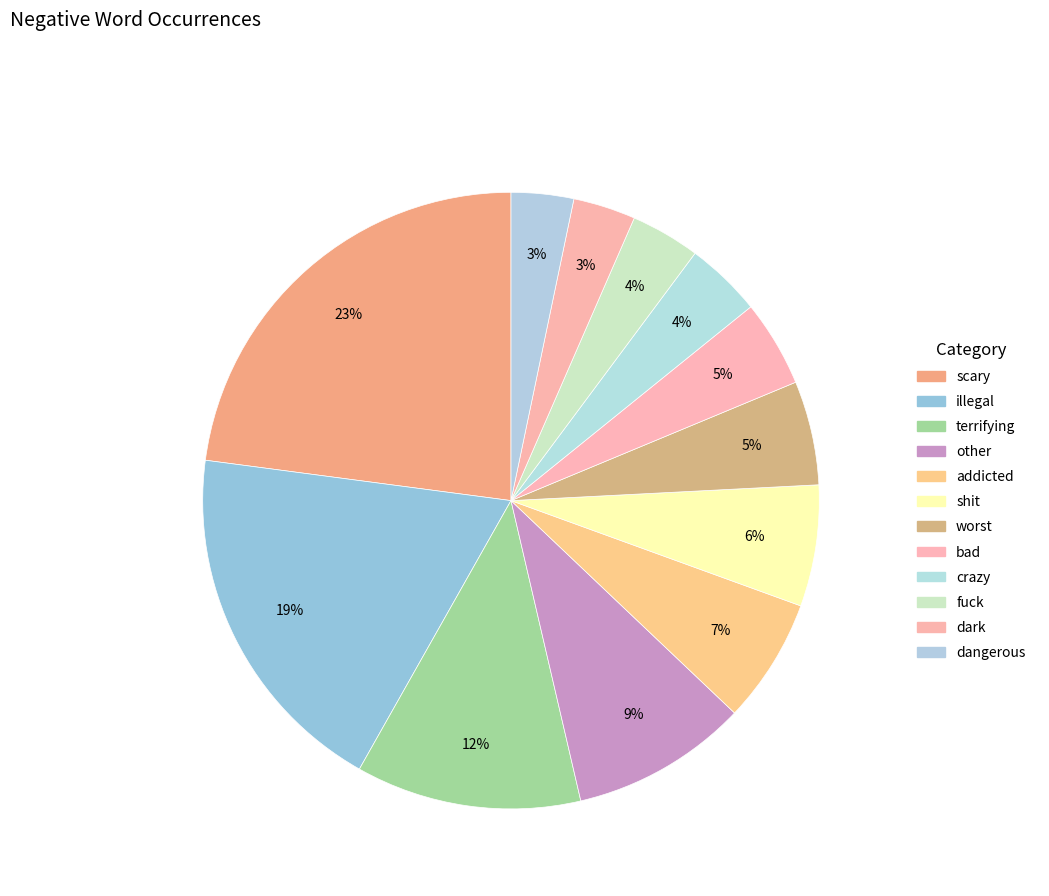

Approximately how many times larger is the value at addicted compared to fuck?

1.8